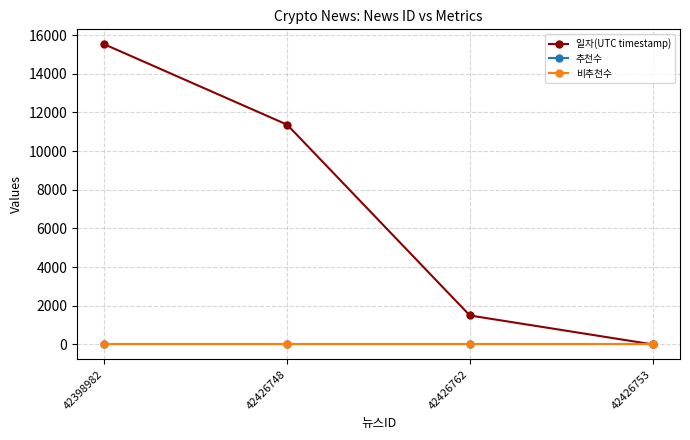

List the series in order of their peak value, highest first.

일자(UTC timestamp), 추천수, 비추천수